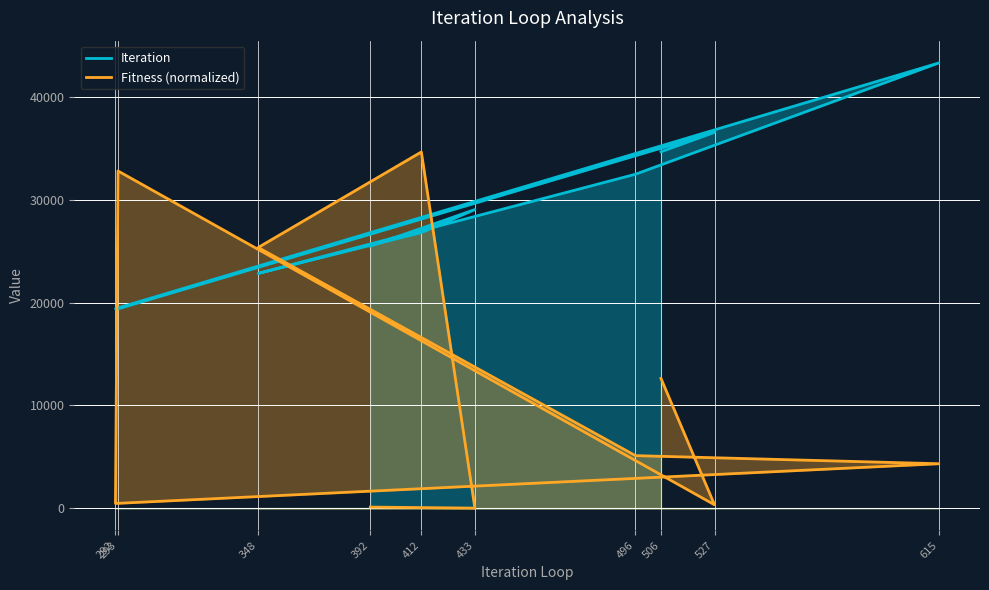

How many positive values does the Fitness series have?

9